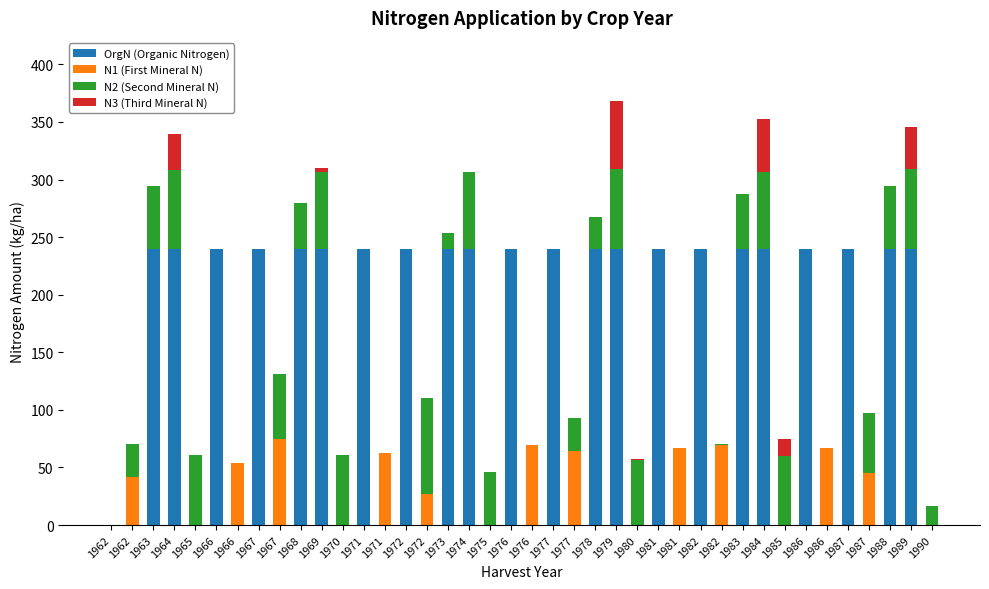

What are all the series names shown in the legend?

OrgN (Organic Nitrogen), N1 (First Mineral N), N2 (Second Mineral N), N3 (Third Mineral N)